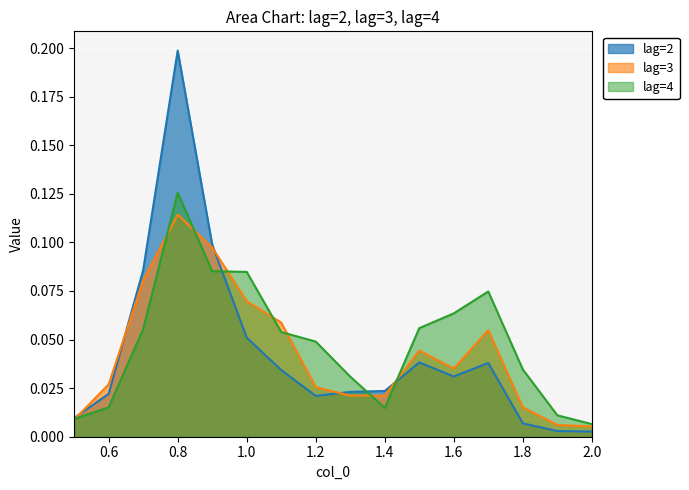

Reading left to right, what are all the values shown in this chart?

lag=2: 0.5=0.0	0.6=0.0	0.7=0.1	0.8=0.2	0.9=0.1	1.0=0.1	1.1=0.0	1.2=0.0	1.3=0.0	1.4=0.0	1.5=0.0	1.6=0.0	1.7=0.0	1.8=0.0	1.9=0.0	2.0=0.0
lag=3: 0.5=0.0	0.6=0.0	0.7=0.1	0.8=0.1	0.9=0.1	1.0=0.1	1.1=0.1	1.2=0.0	1.3=0.0	1.4=0.0	1.5=0.0	1.6=0.0	1.7=0.1	1.8=0.0	1.9=0.0	2.0=0.0
lag=4: 0.5=0.0	0.6=0.0	0.7=0.1	0.8=0.1	0.9=0.1	1.0=0.1	1.1=0.1	1.2=0.0	1.3=0.0	1.4=0.0	1.5=0.1	1.6=0.1	1.7=0.1	1.8=0.0	1.9=0.0	2.0=0.0